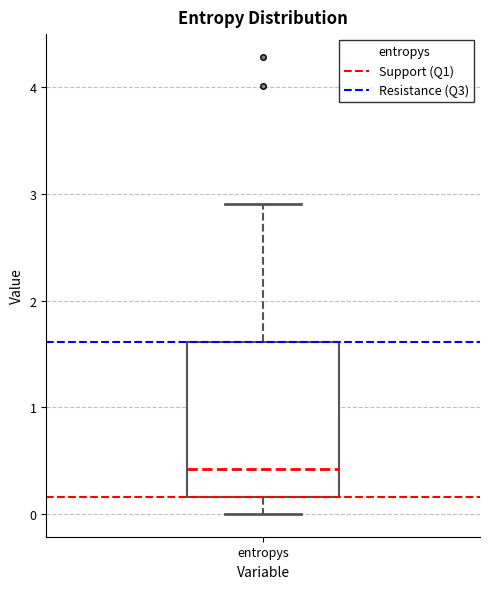

Transcribe this box plot: give where the median line is, the range the box spans, and where the two whiskers end, as read against the y-axis. The values are not printed on the chart, so give them approximately, as read against the axis.

median 0.4, box 0.2 to 1.6, whiskers 0.0 to 2.9